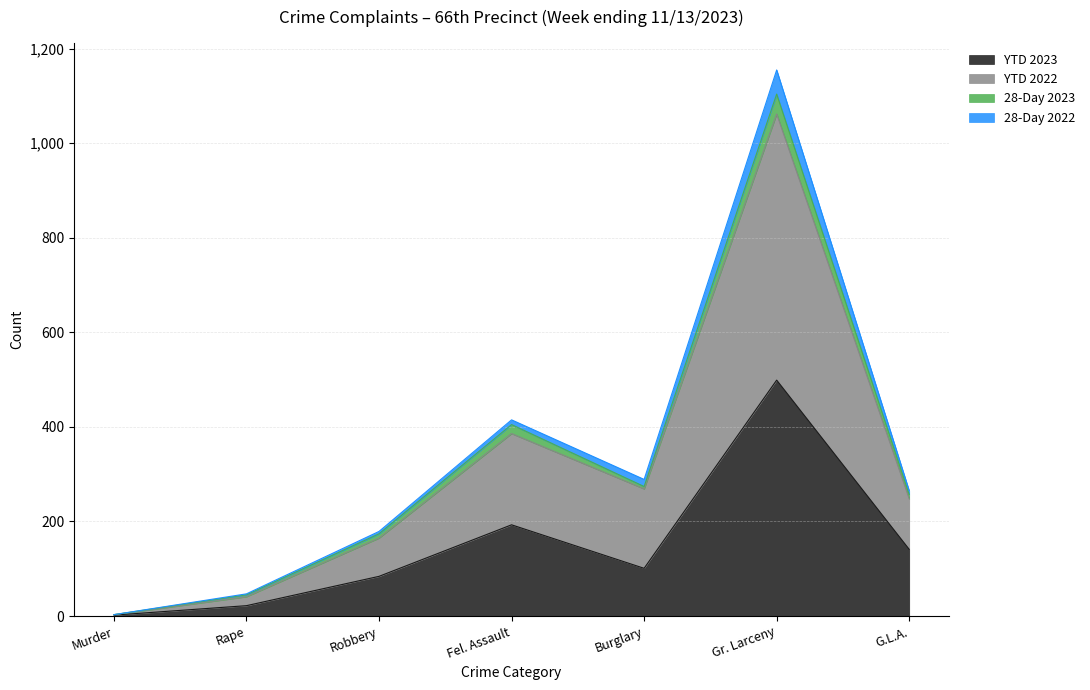

How many lines are shown in the chart?

4